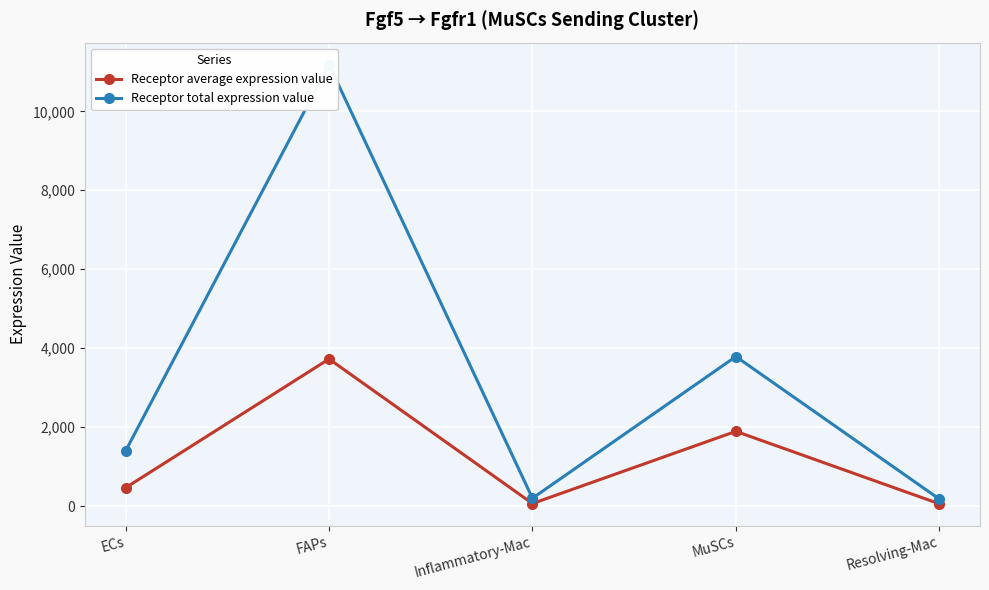

Is the value of Receptor average expression value at FAPs greater than the value of Receptor total expression value at ECs?

Yes